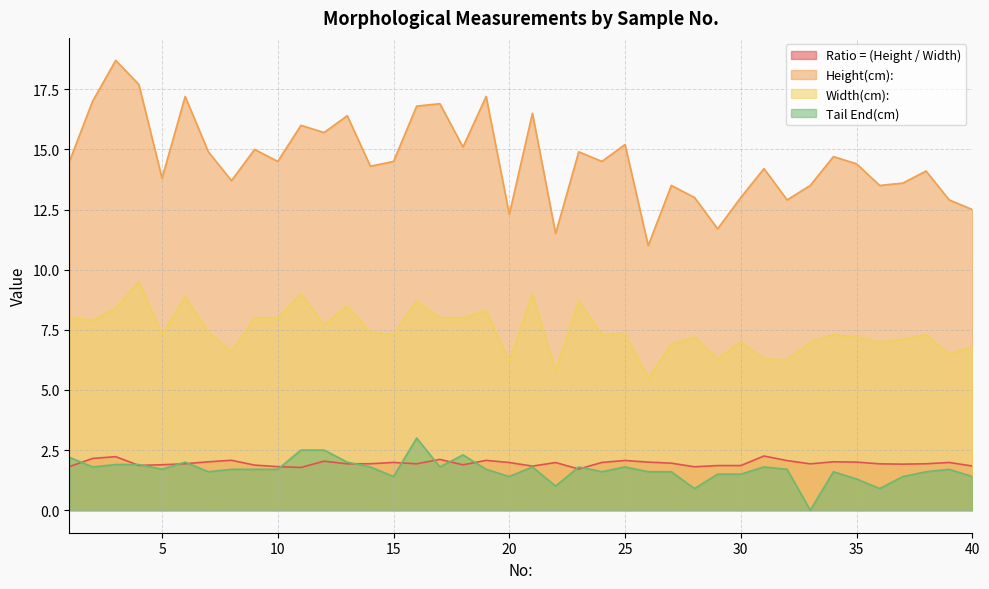

Which category has the lowest value in the Ratio = (Height / Width) series?

23